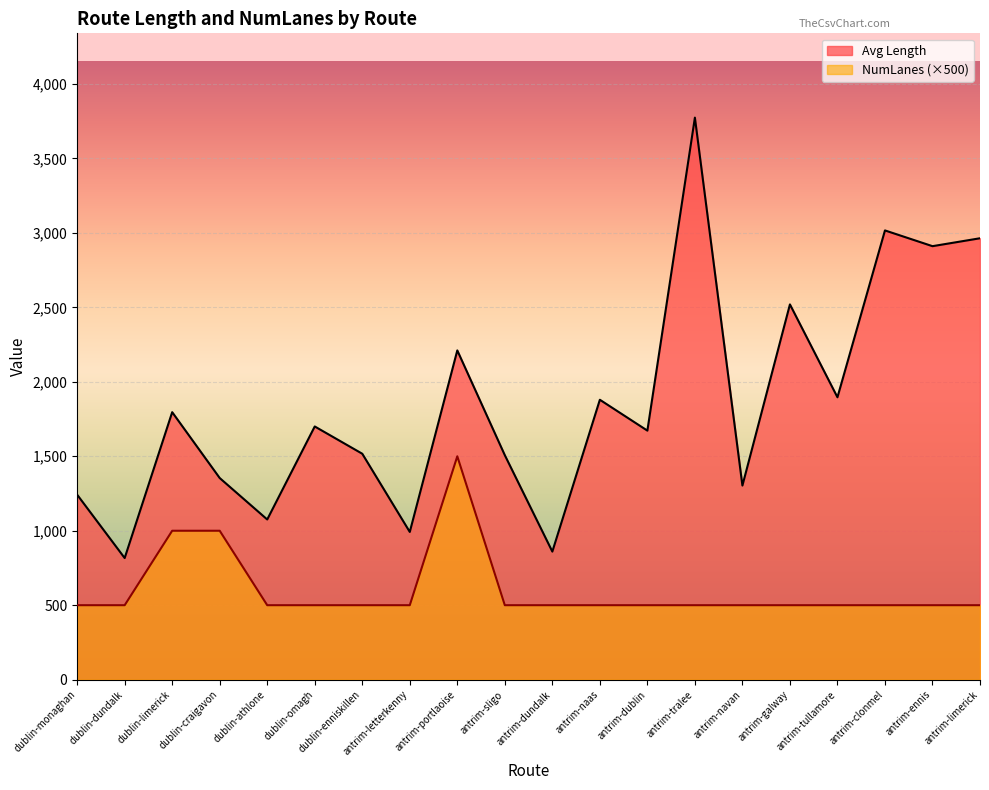

How many data points in Avg Length are less than 1700?

10